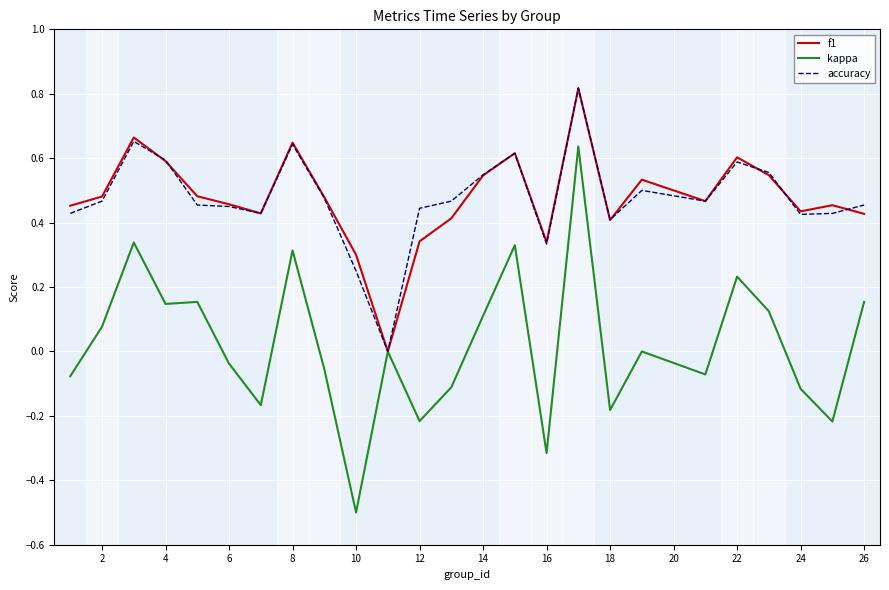

Which series has the widest spread of values?

kappa